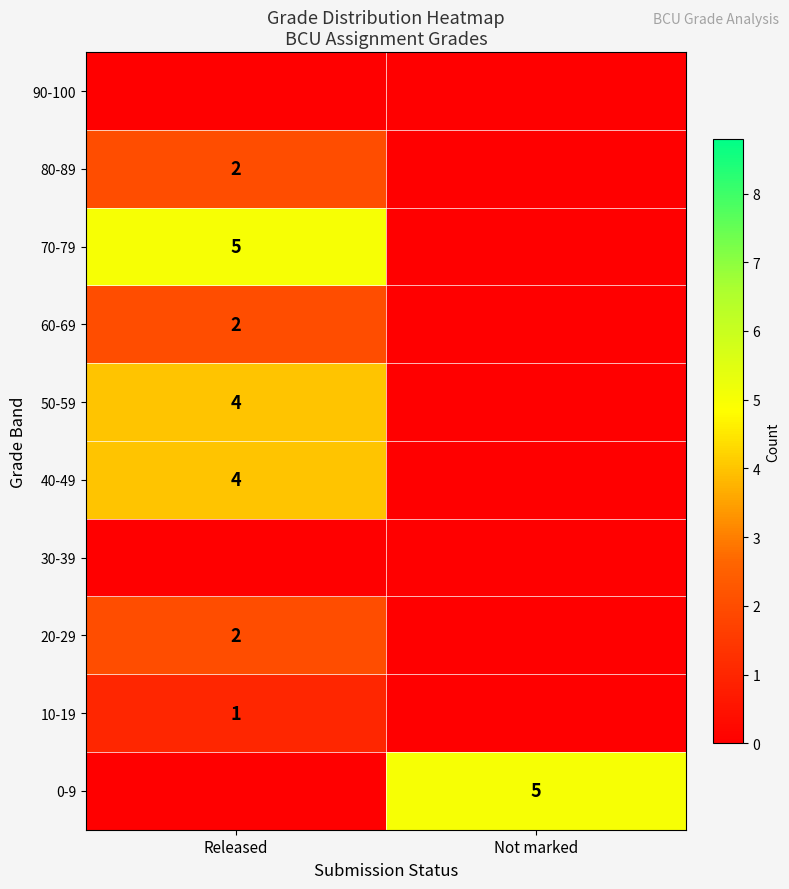

What is the sum of the 70-79 values at Released and Not marked?

5